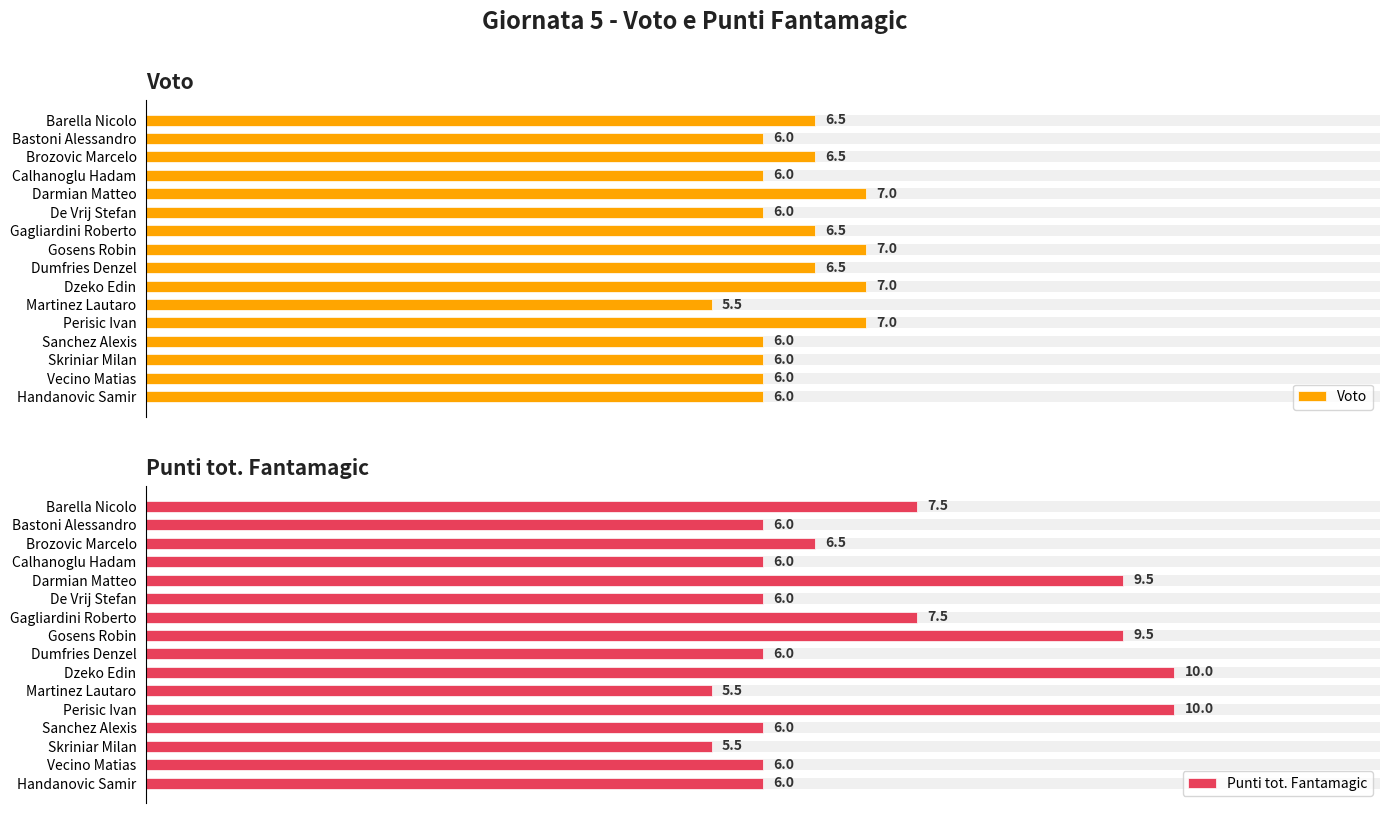

What are all the series names shown in the legend?

Voto, Punti tot. Fantamagic